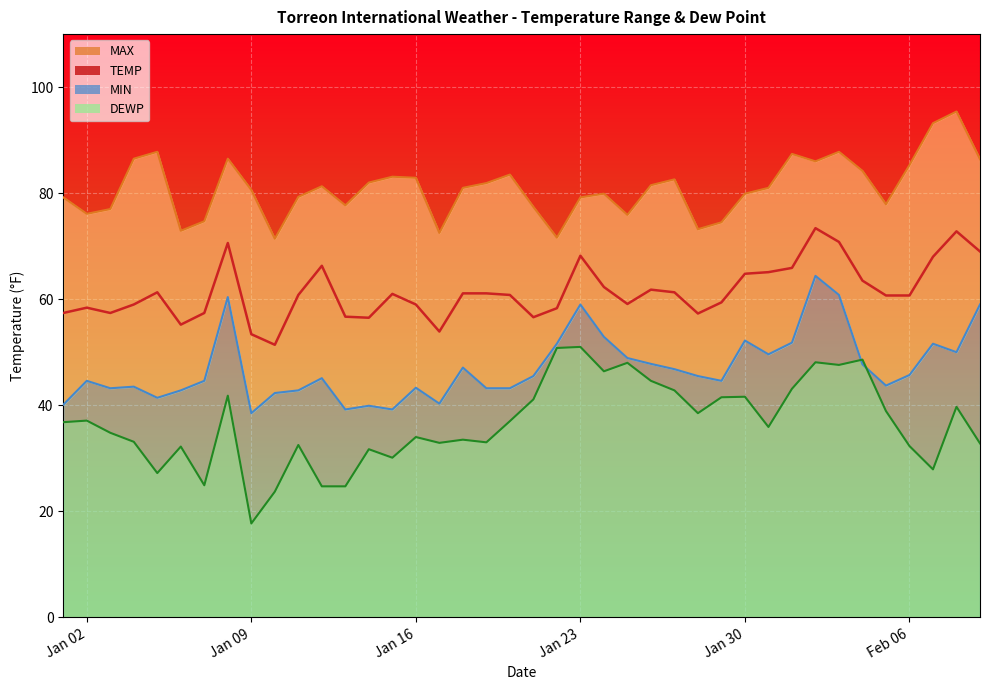

The chart shows a value of 16.7 at Jan 23. True or false?

False